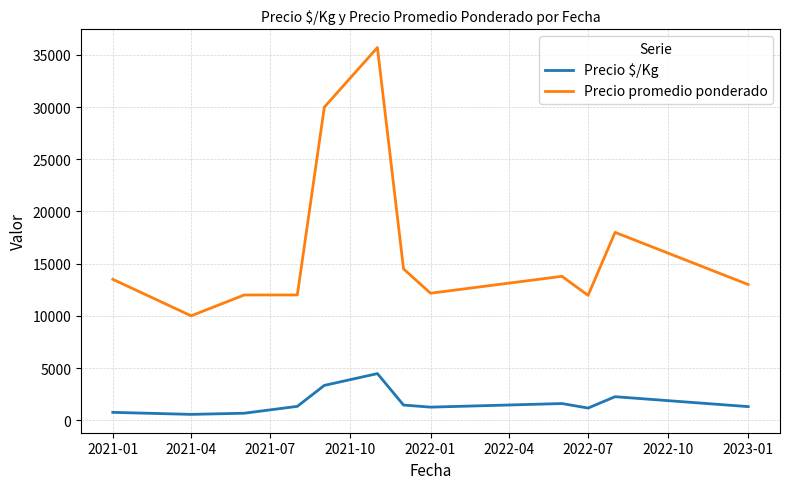

Does the chart have visible grid lines?

Yes